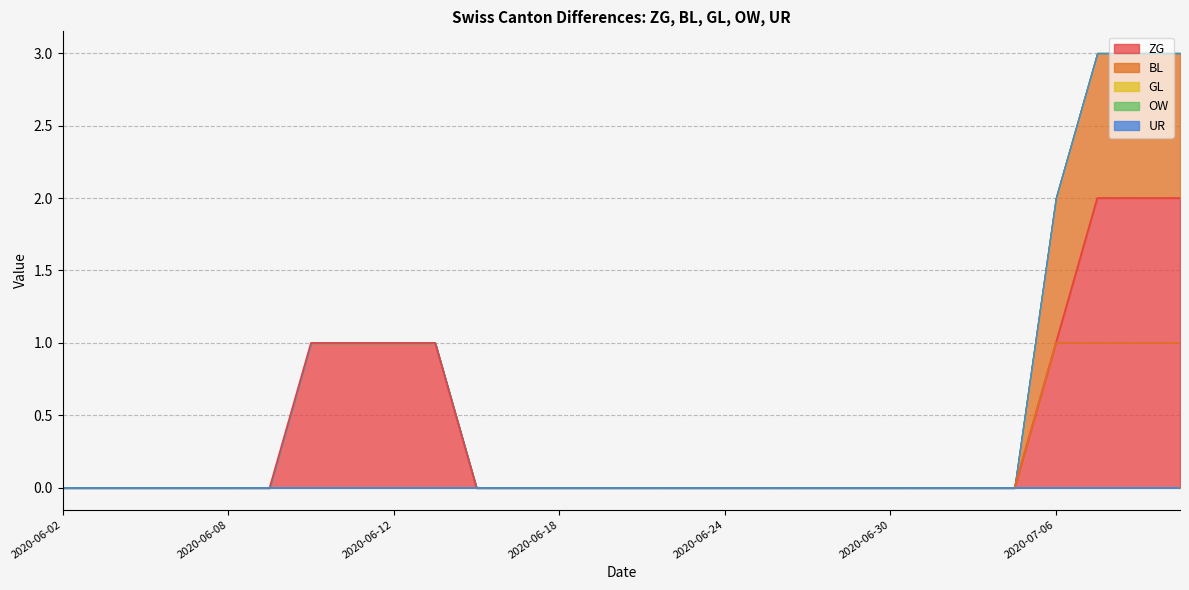

Which series changed the most between 2020-06-10 and 2020-07-01?

ZG